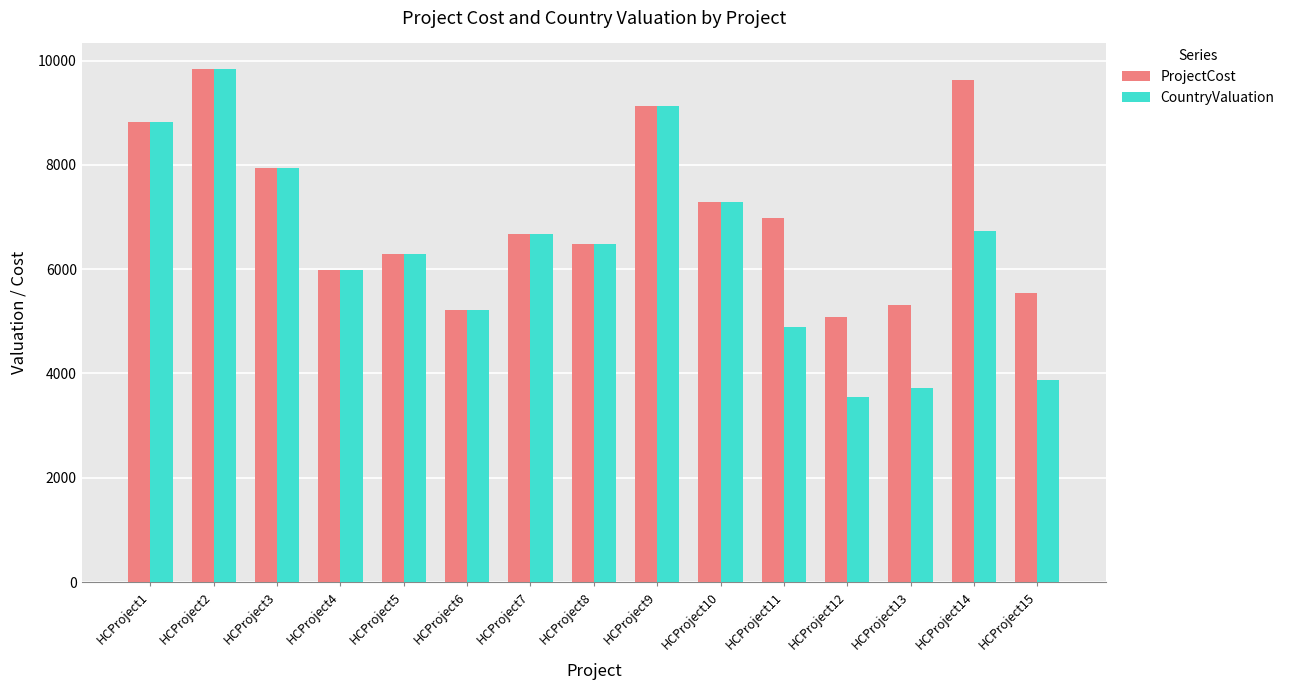

At HCProject12, list the series in order from smallest to largest.

CountryValuation, ProjectCost